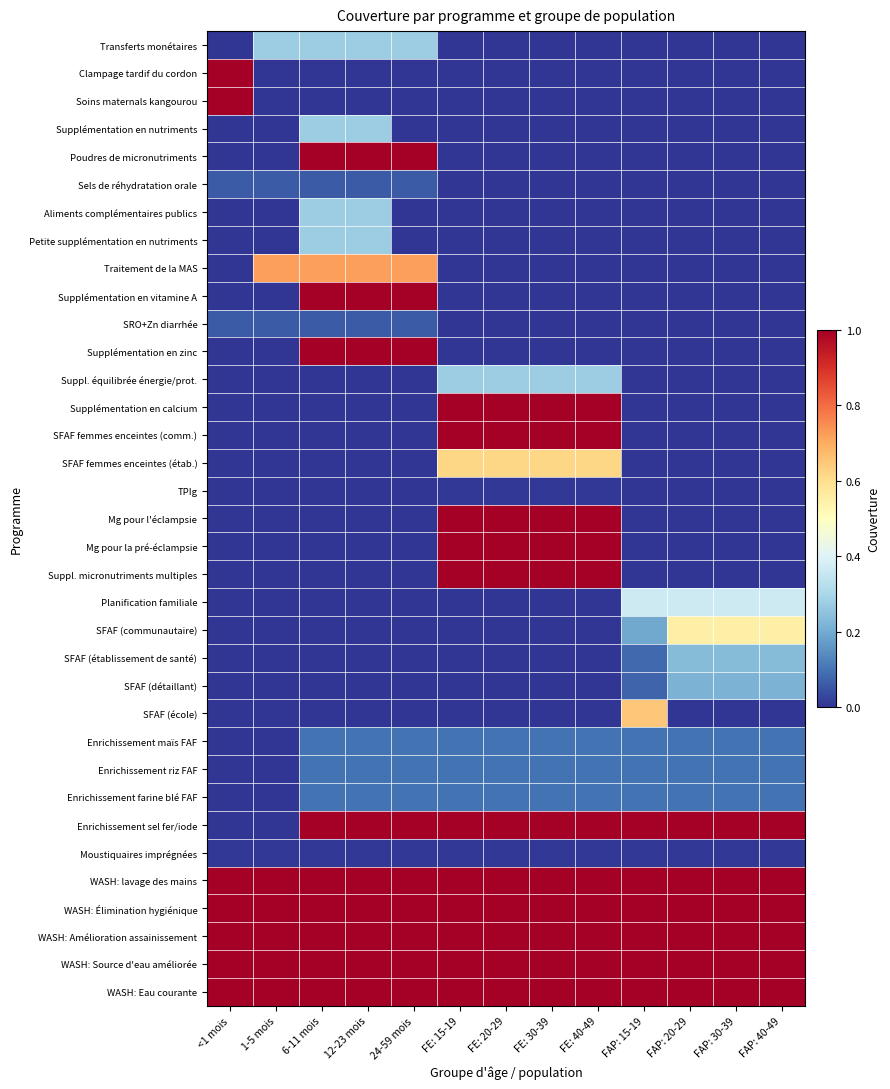

How many series are shown in this chart?

35